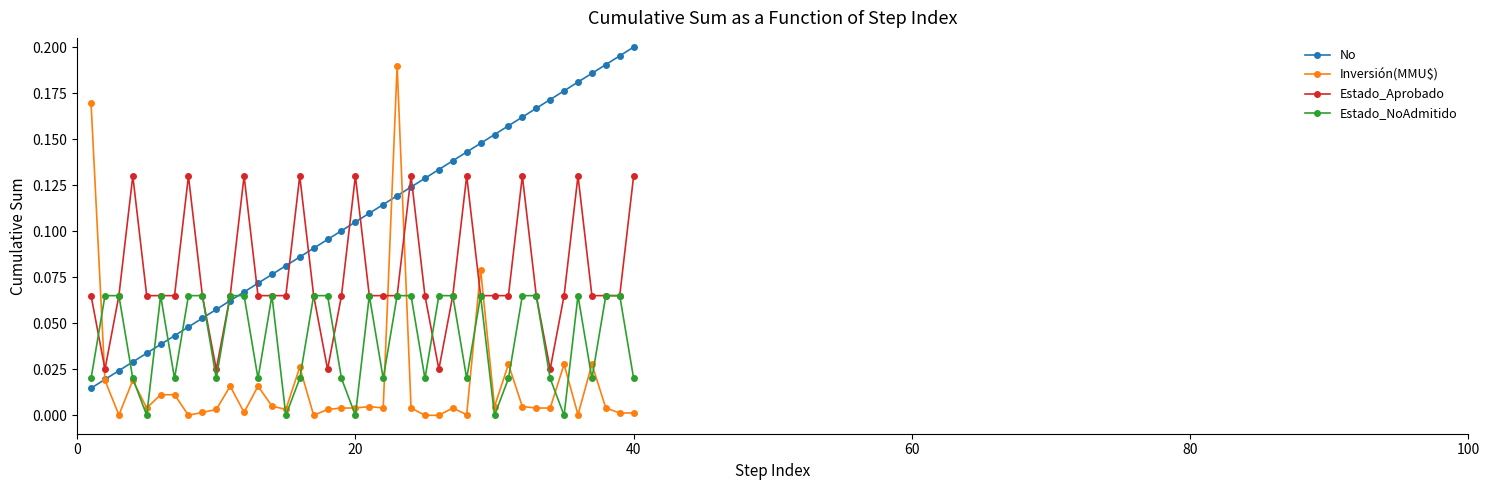

True or false: Estado_Aprobado and No intersect in this chart.

True